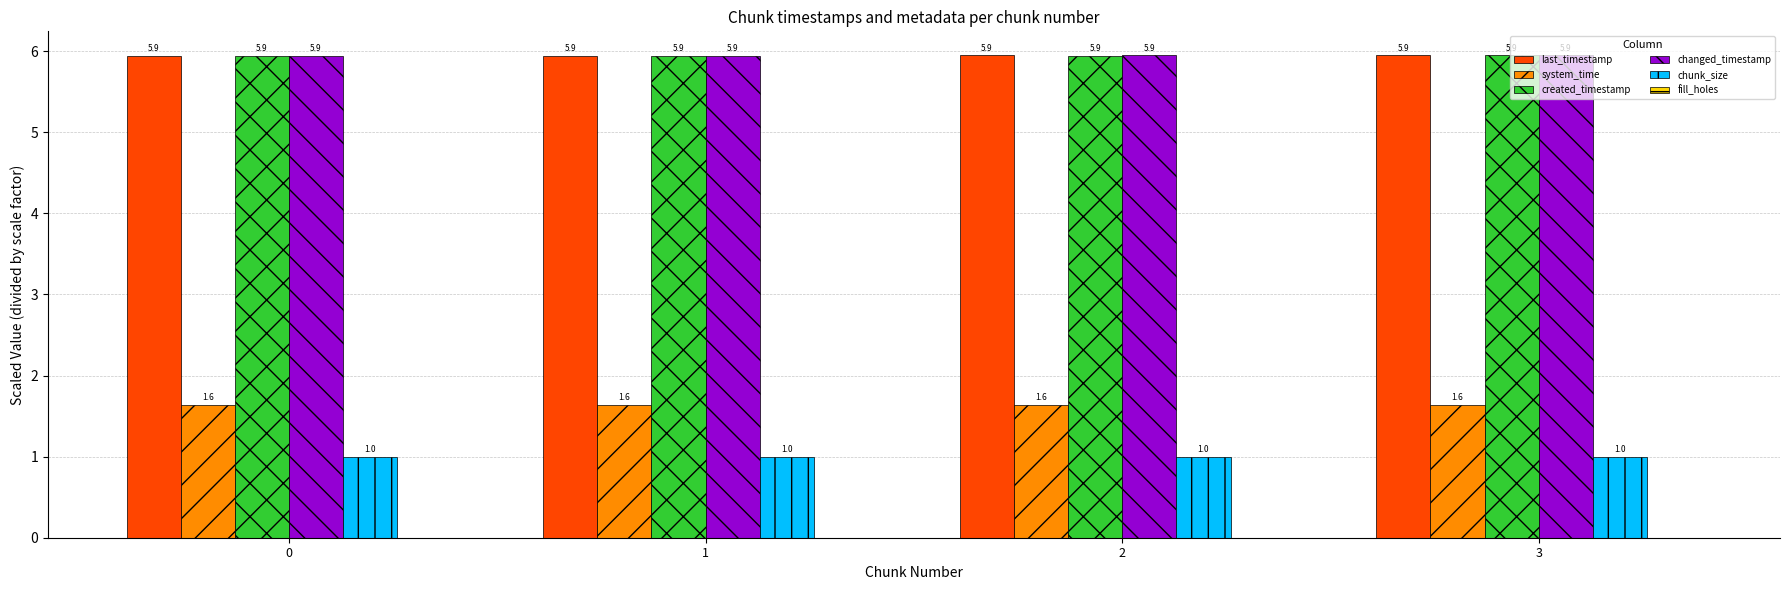

The changed_timestamp series shows 3.9 at 1. True or false?

False